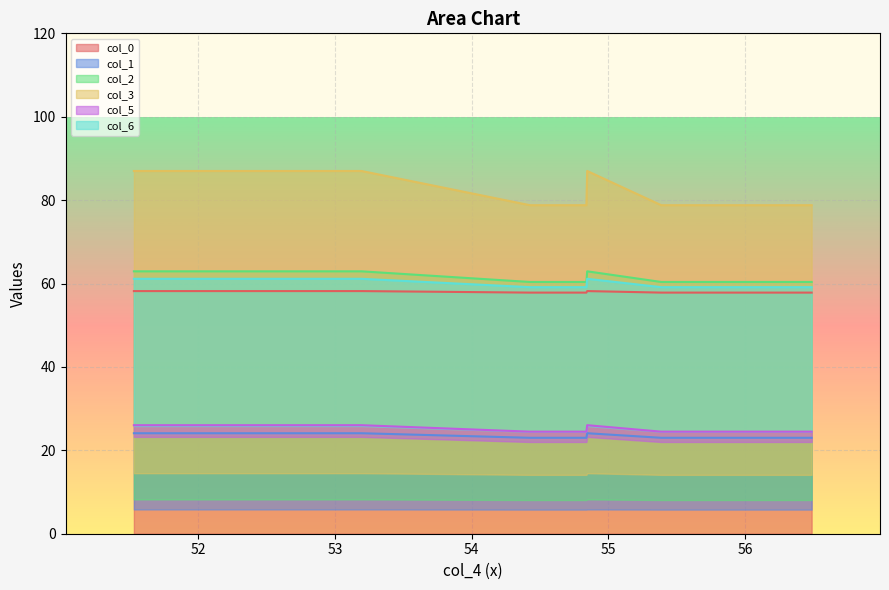

What is the approximate value of col_0 at 54.84443871?

58.2